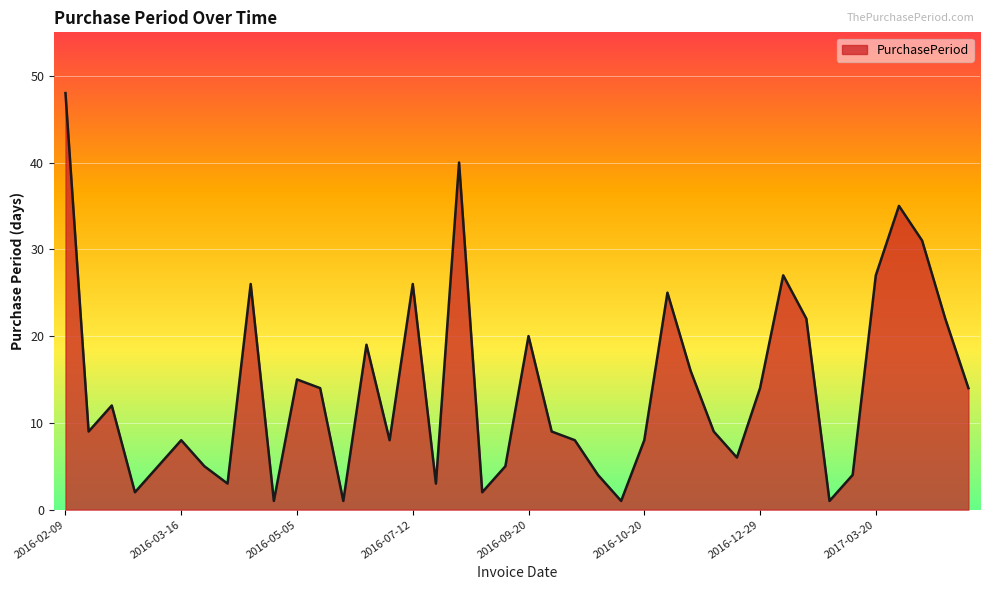

What is the difference between the maximum and minimum values?

47